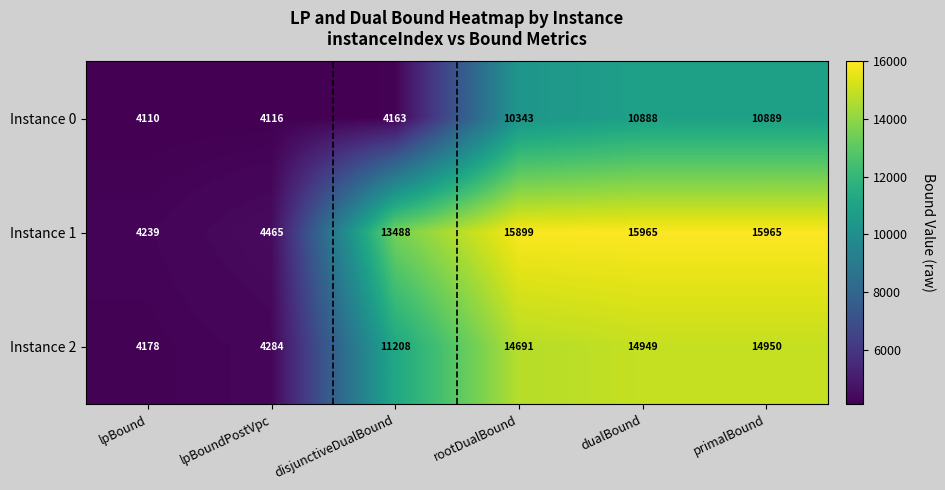

What is the spread (max minus min) of values at lpBoundPostVpc?

349